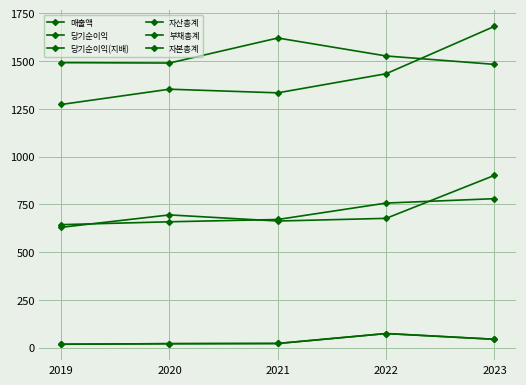

How many lines are shown in the chart?

6